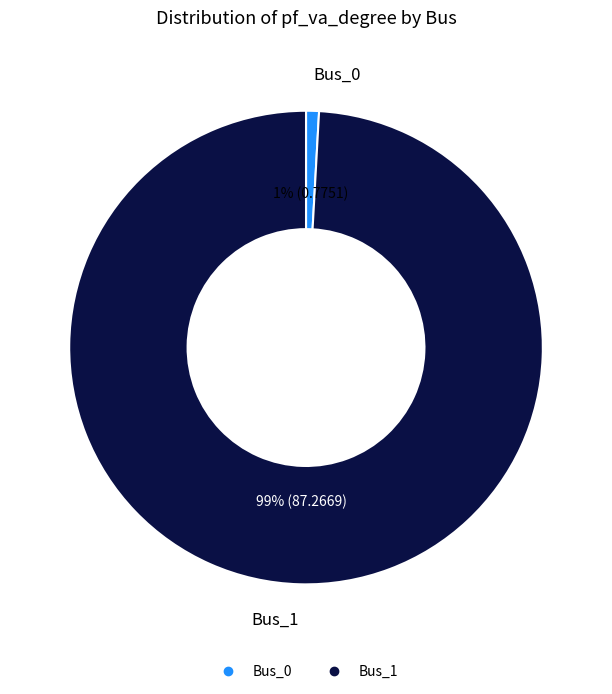

What percentage is the Bus_0 slice, to the nearest percent?

1%